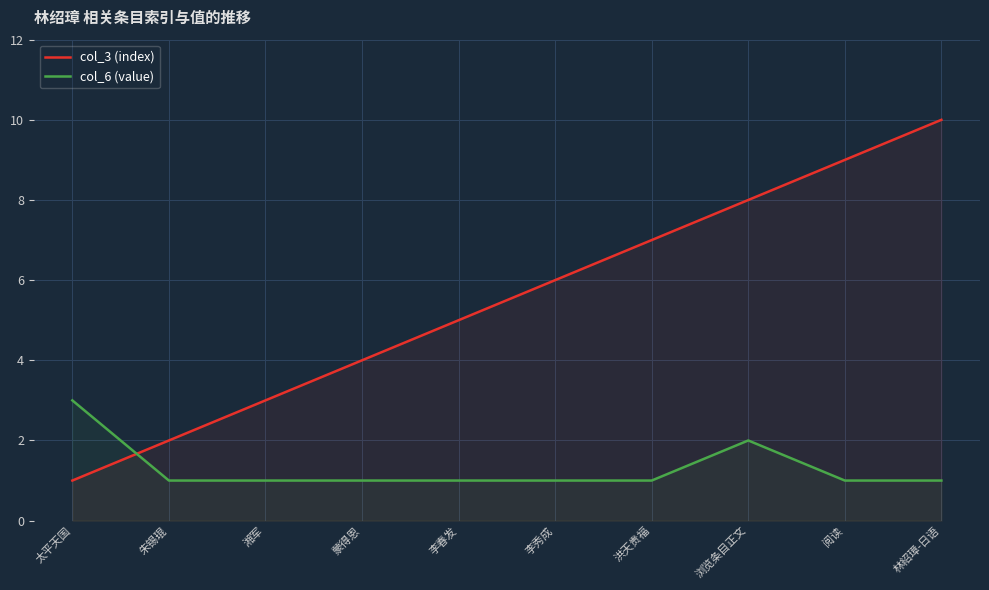

Where is the first local maximum for col_6 (value)?

浏览条目正文